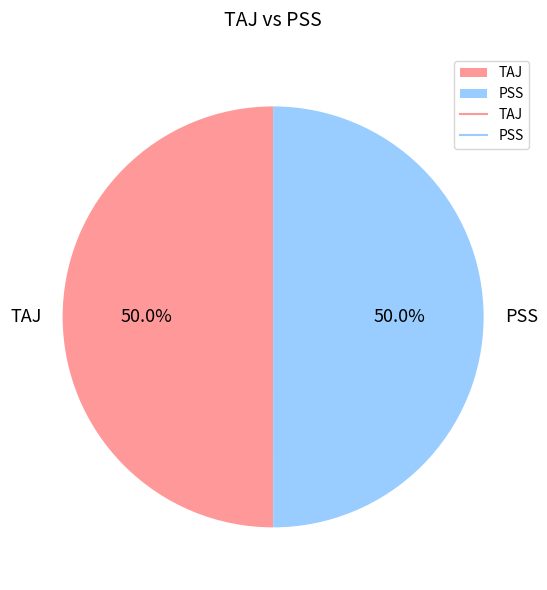

True or false: PSS accounts for 36% of the total.

False